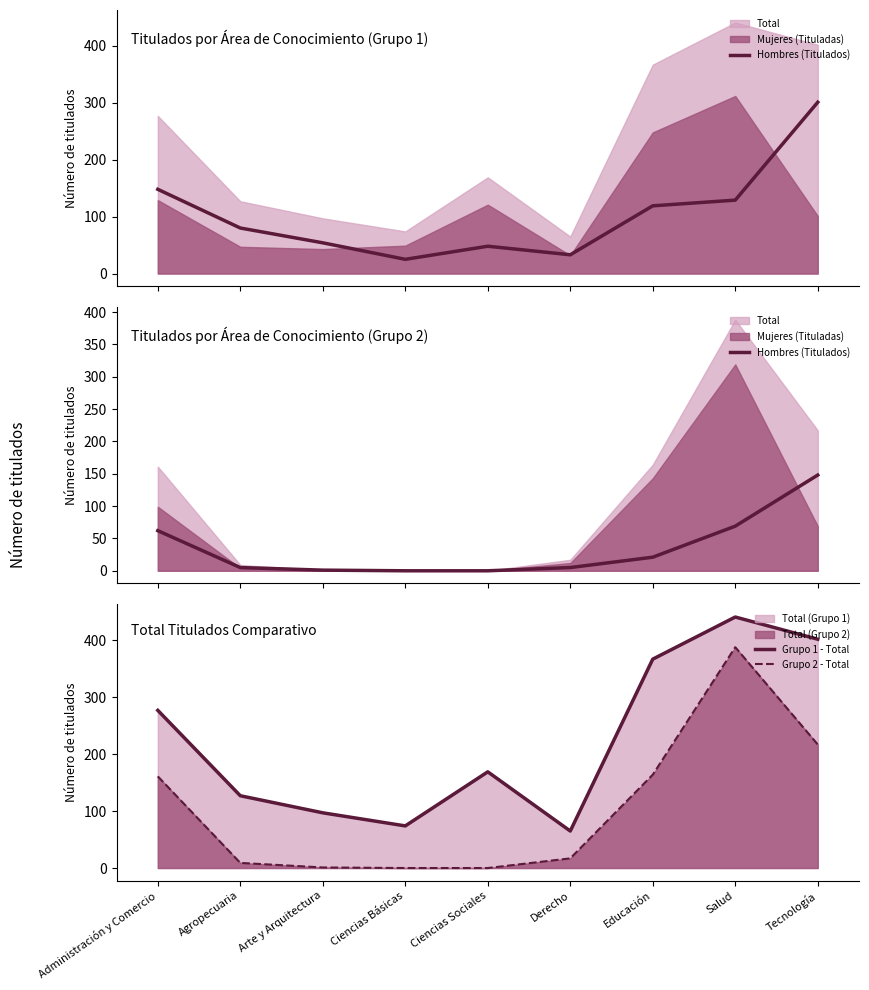

Rank the series by their average value, from lowest to highest.

Hombres (Titulados), Grupo 2 - Total, Grupo 1 - Total